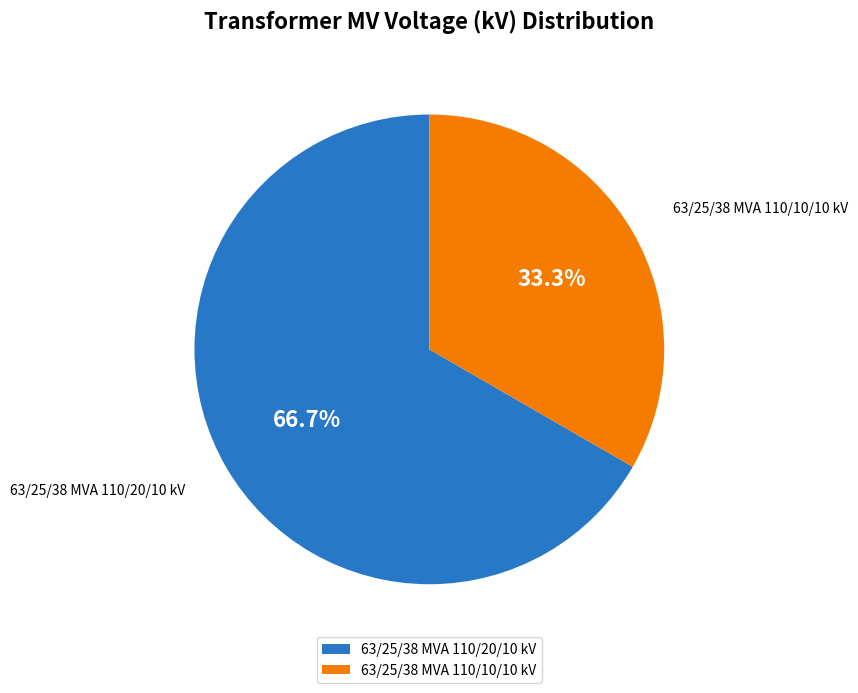

What is the smallest slice in the pie chart?

63/25/38 MVA 110/10/10 kV